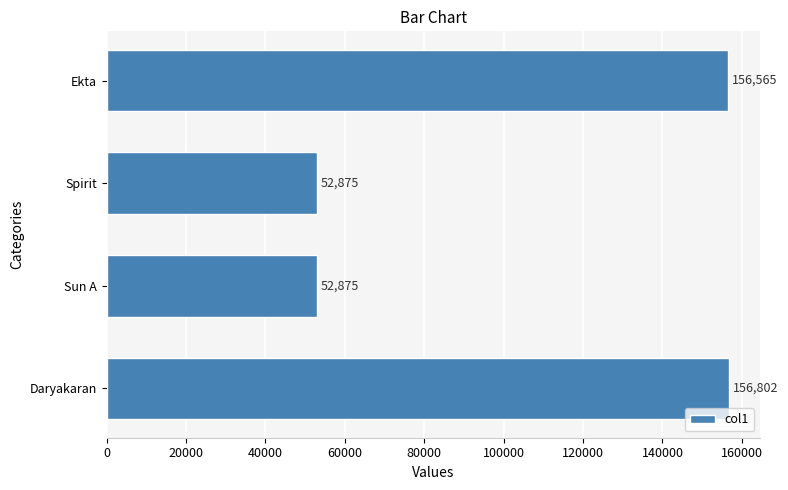

Reading bottom to top, transcribe all the data shown in this chart.

156802	52875	52875	156565